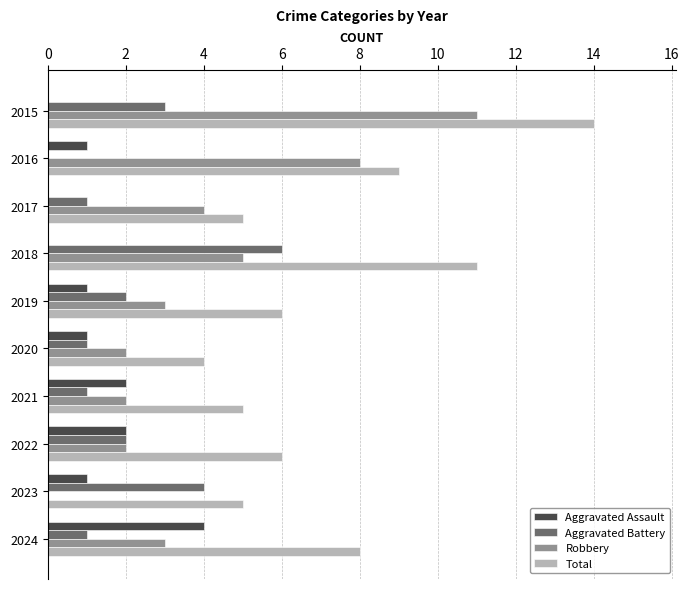

At which category is the sum across all series the highest?

2015